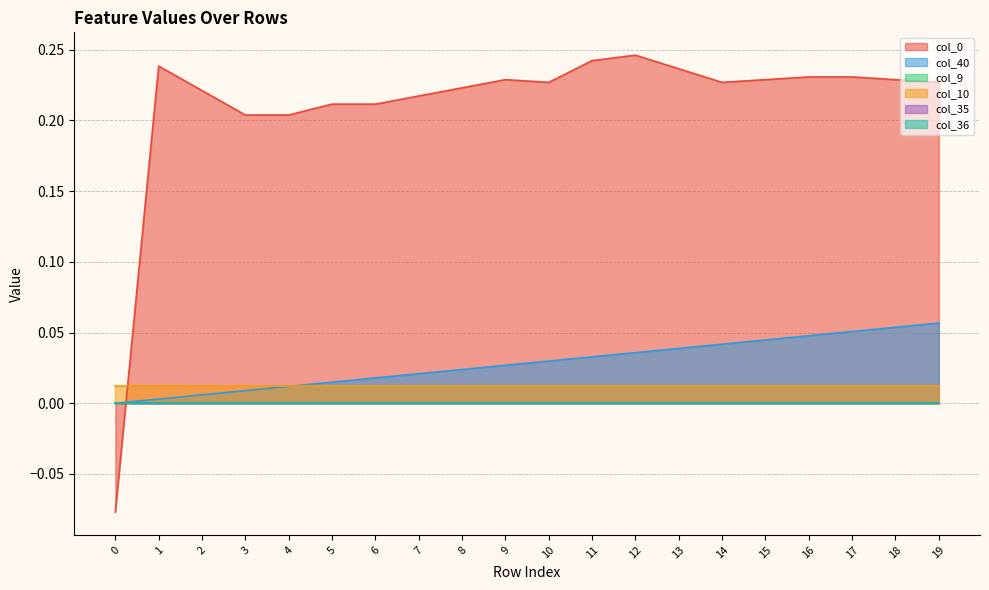

At how many categories does at least one series exceed 0?

20